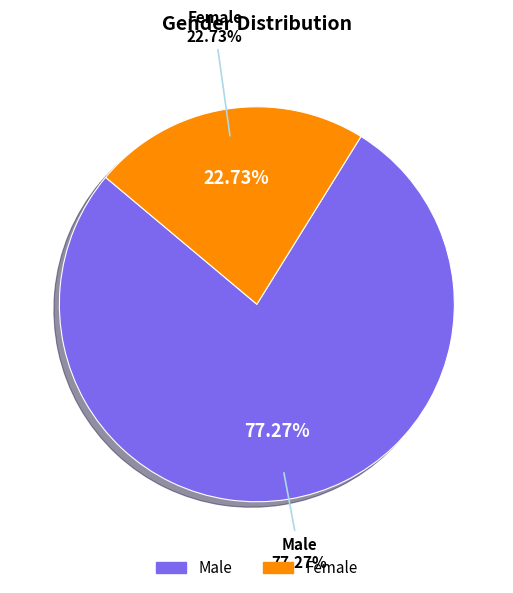

The Male slice represents 77% of the pie. True or false?

True